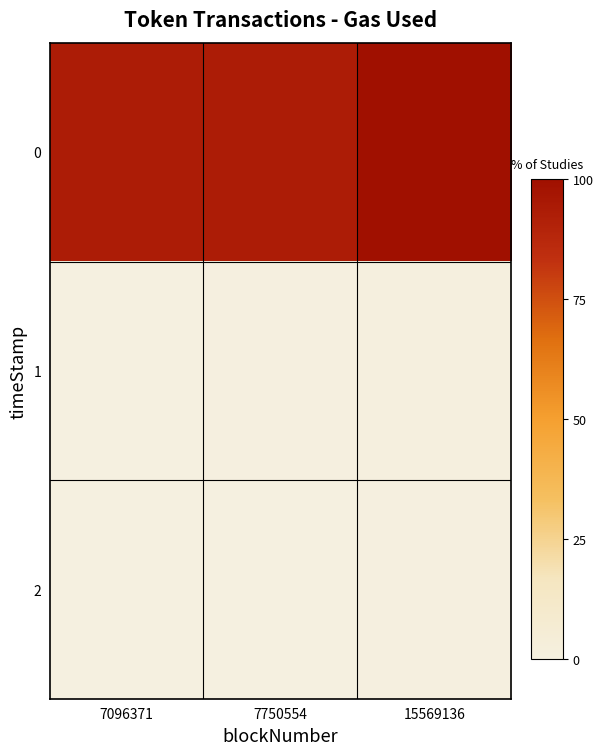

Reading right to left, what are all the values shown in this chart?

0: 15569136=100.0	7750554=93.6	7096371=93.0
1: 15569136=0.9	7750554=0.4	7096371=0.4
2: 15569136=0.5	7750554=0.1	7096371=0.0